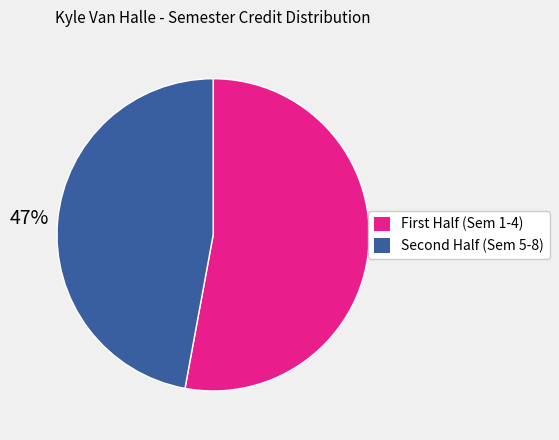

Rank the categories by value from highest to lowest.

First Half (Sem 1-4), Second Half (Sem 5-8)